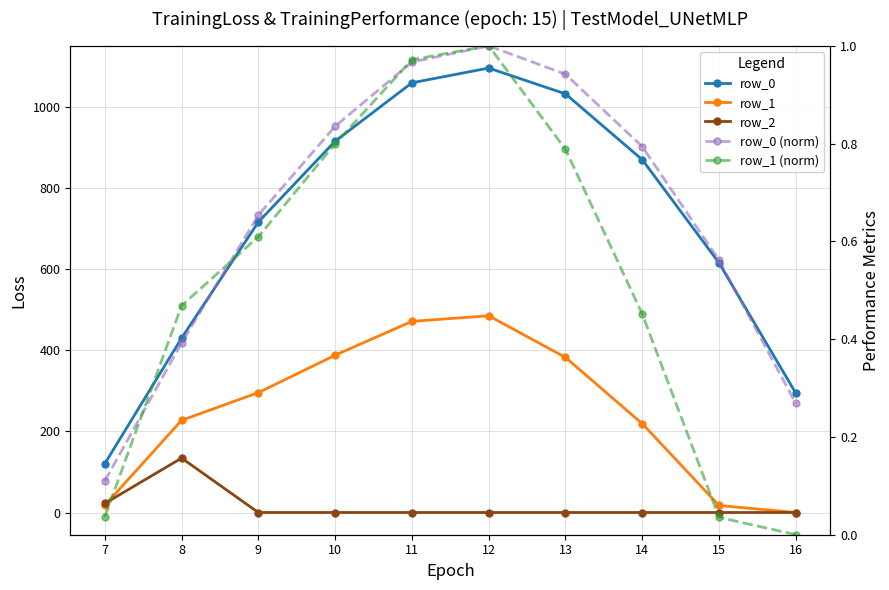

True or false: row_0 (norm) and row_2 intersect in this chart.

True